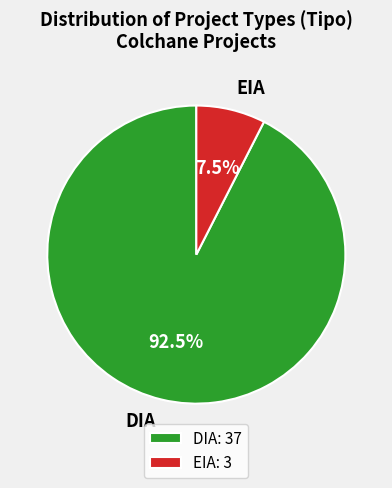

To the nearest percent, what is the combined percentage of DIA and EIA?

100%